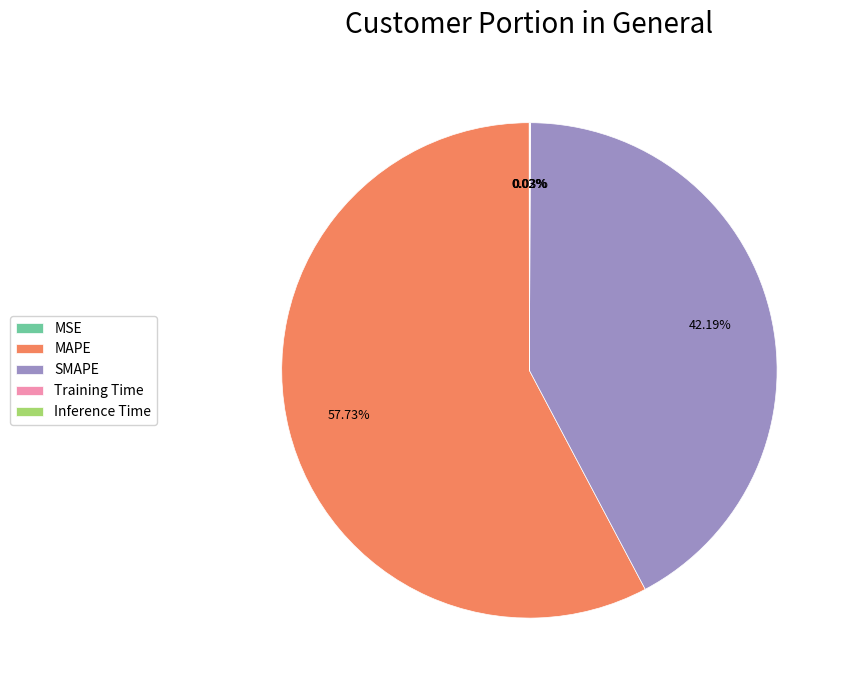

To the nearest percent, what is the difference between the largest and smallest slice percentages?

58%